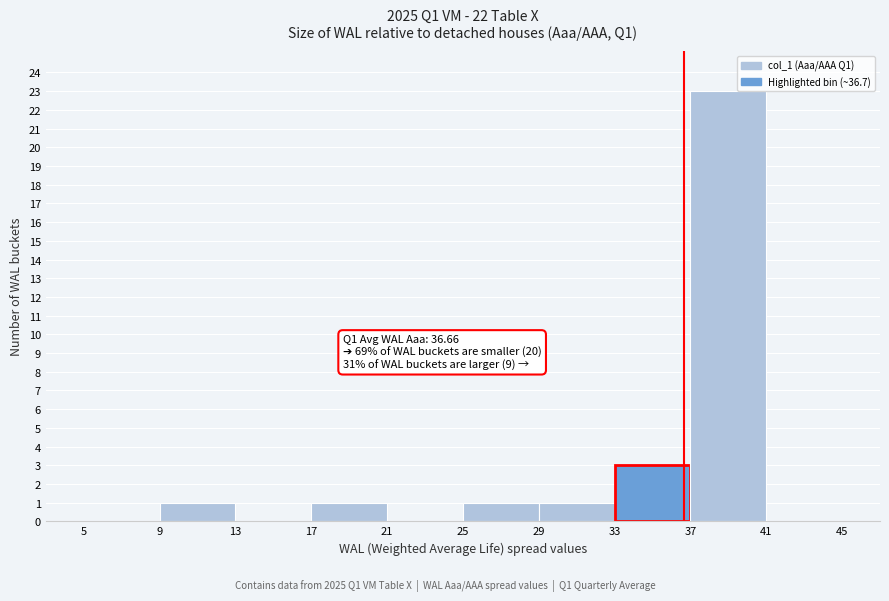

Which range on the x-axis has the tallest bar?

37 to 41